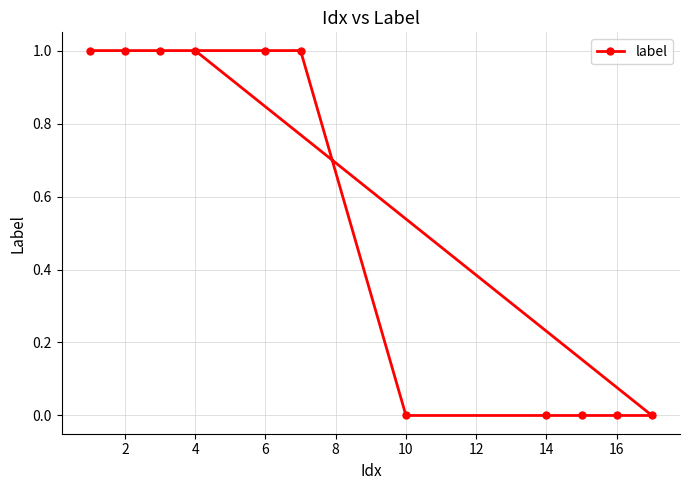

The value at 4 is 2. True or false?

False